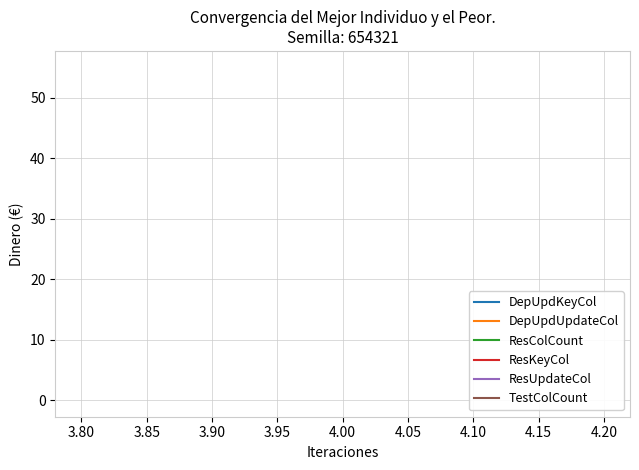

Count the number of data series in this chart.

6